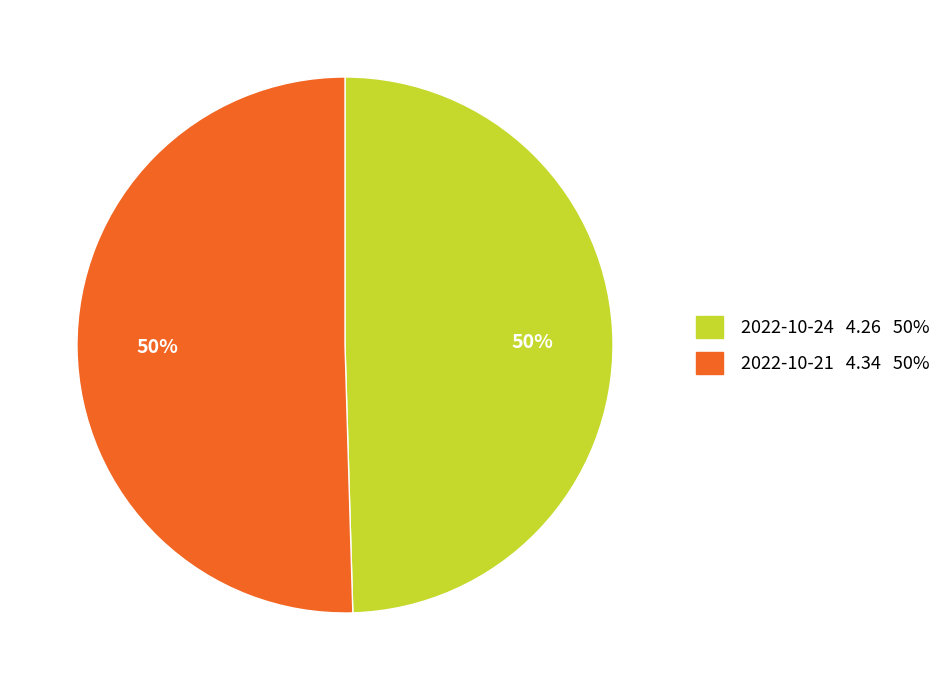

How many slices are in this pie chart?

2